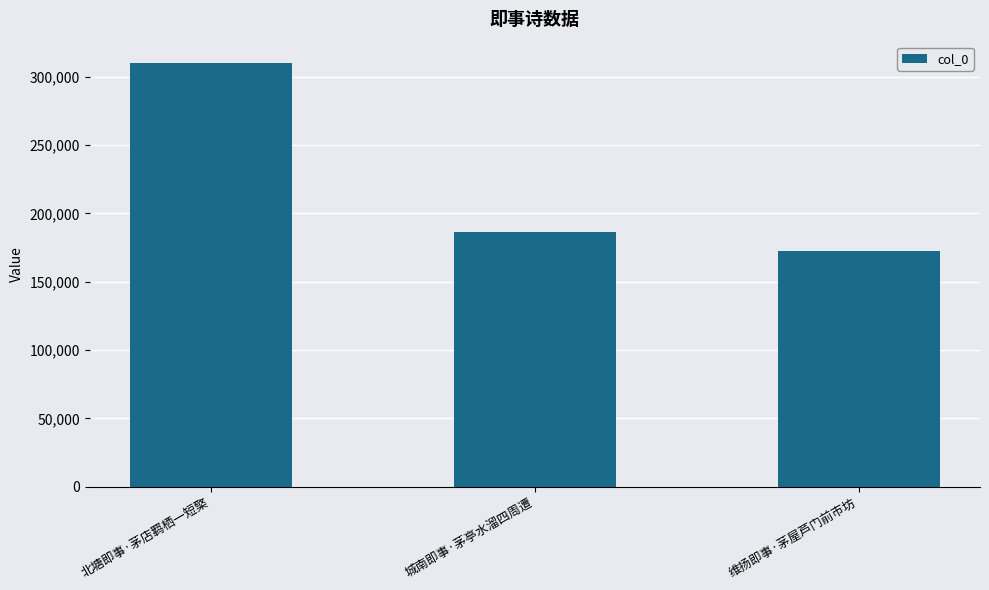

The value at 北塘即事·茅店羁栖一短檠 is 117099. True or false?

False